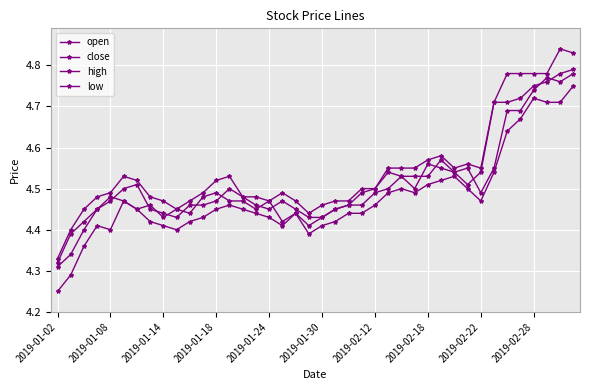

True or false: low and open cross at least once.

False